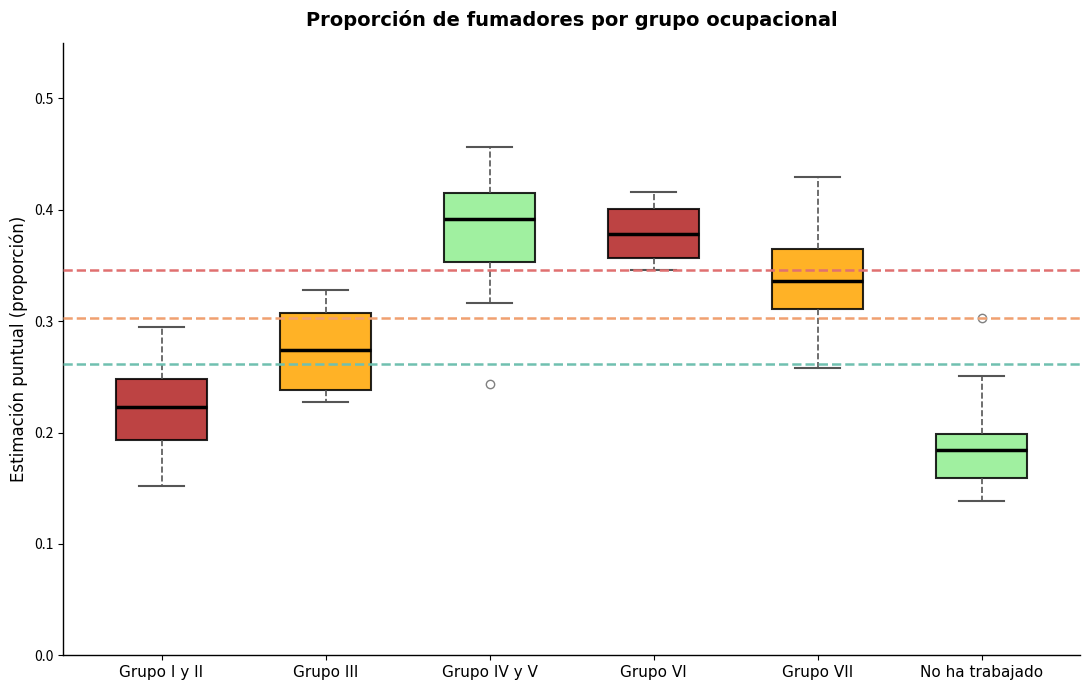

Reading left to right, read every box against the y-axis: the position of its median line, the range the box covers, and the ends of its whiskers. The values are not printed on the chart, so give them approximately, as read against the axis.

Grupo I y II: median 0.22, box 0.19 to 0.25, whiskers 0.15 to 0.29
Grupo III: median 0.27, box 0.24 to 0.31, whiskers 0.23 to 0.33
Grupo IV y V: median 0.39, box 0.35 to 0.42, whiskers 0.32 to 0.46
Grupo VI: median 0.38, box 0.36 to 0.40, whiskers 0.35 to 0.42
Grupo VII: median 0.34, box 0.31 to 0.36, whiskers 0.26 to 0.43
No ha trabajado: median 0.18, box 0.16 to 0.20, whiskers 0.14 to 0.25